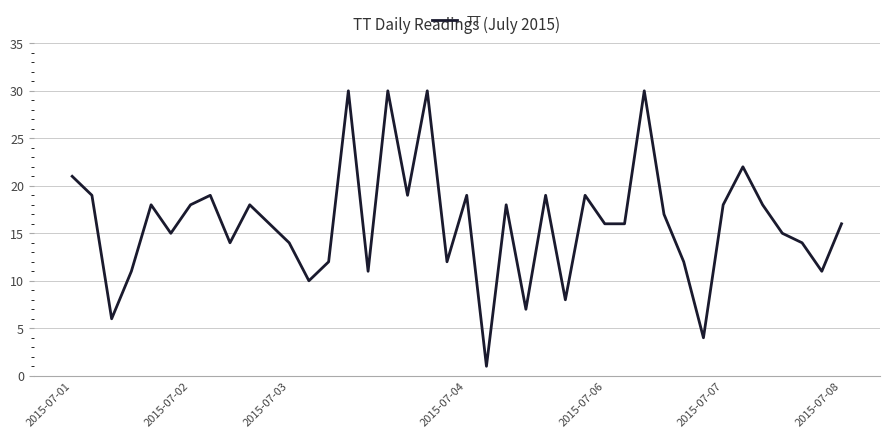

What is the greatest value displayed?

30